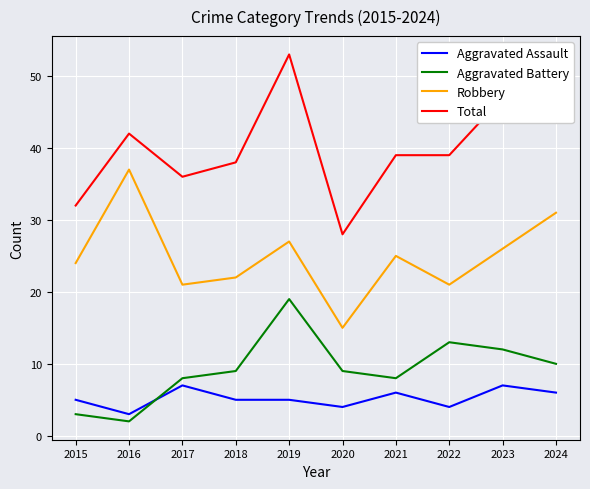

Reading right to left, what are all the values shown in this chart?

Aggravated Assault: 6	7	4	6	4	5	5	7	3	5
Aggravated Battery: 10	12	13	8	9	19	9	8	2	3
Robbery: 31	26	21	25	15	27	22	21	37	24
Total: 47	47	39	39	28	53	38	36	42	32